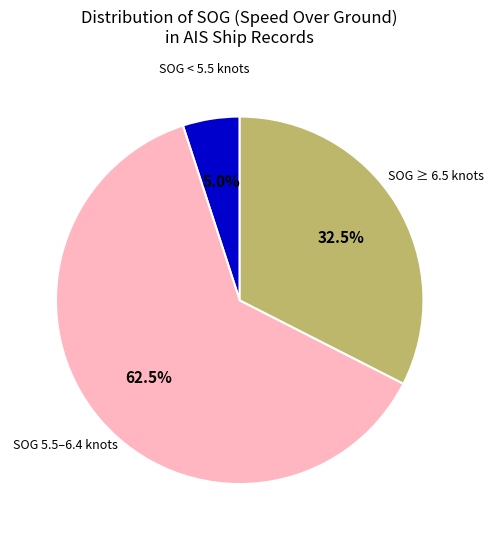

Is there any slice that represents more than half of the pie?

Yes